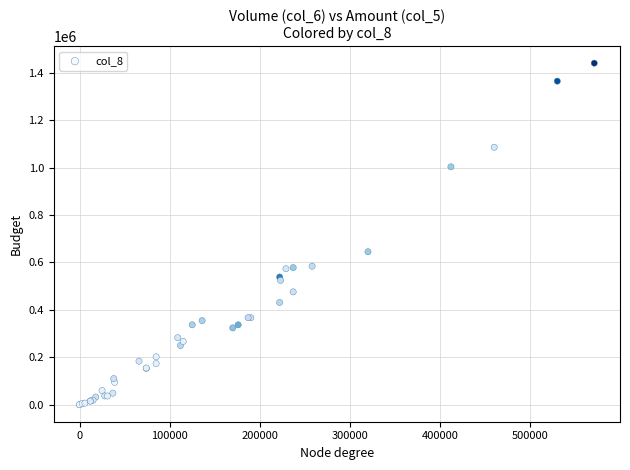

What Y value in the scatter plot is closest to 720225?

645000